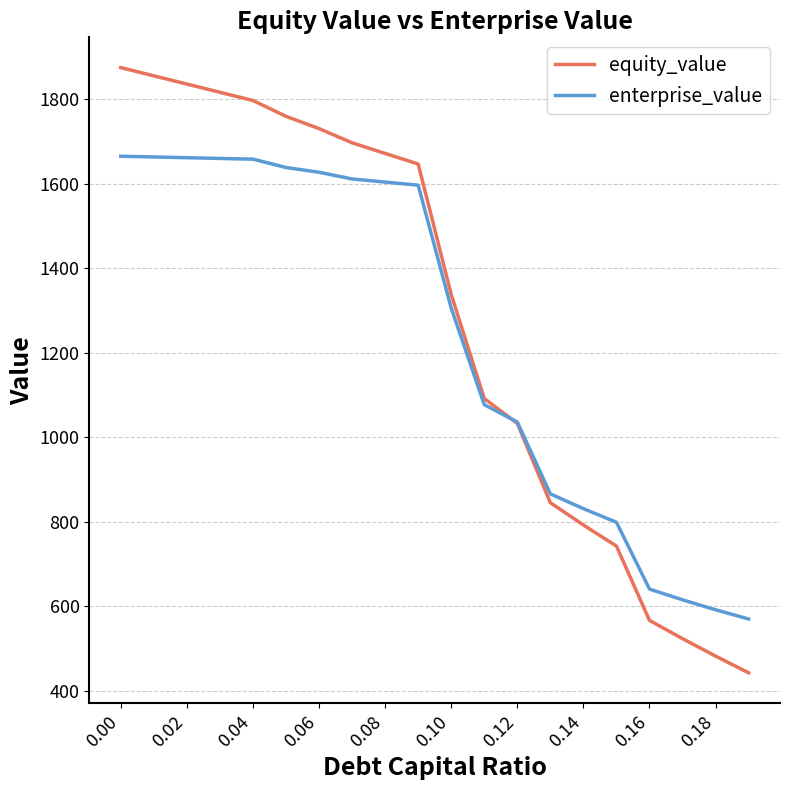

What is the minimum value for enterprise_value?

569.5